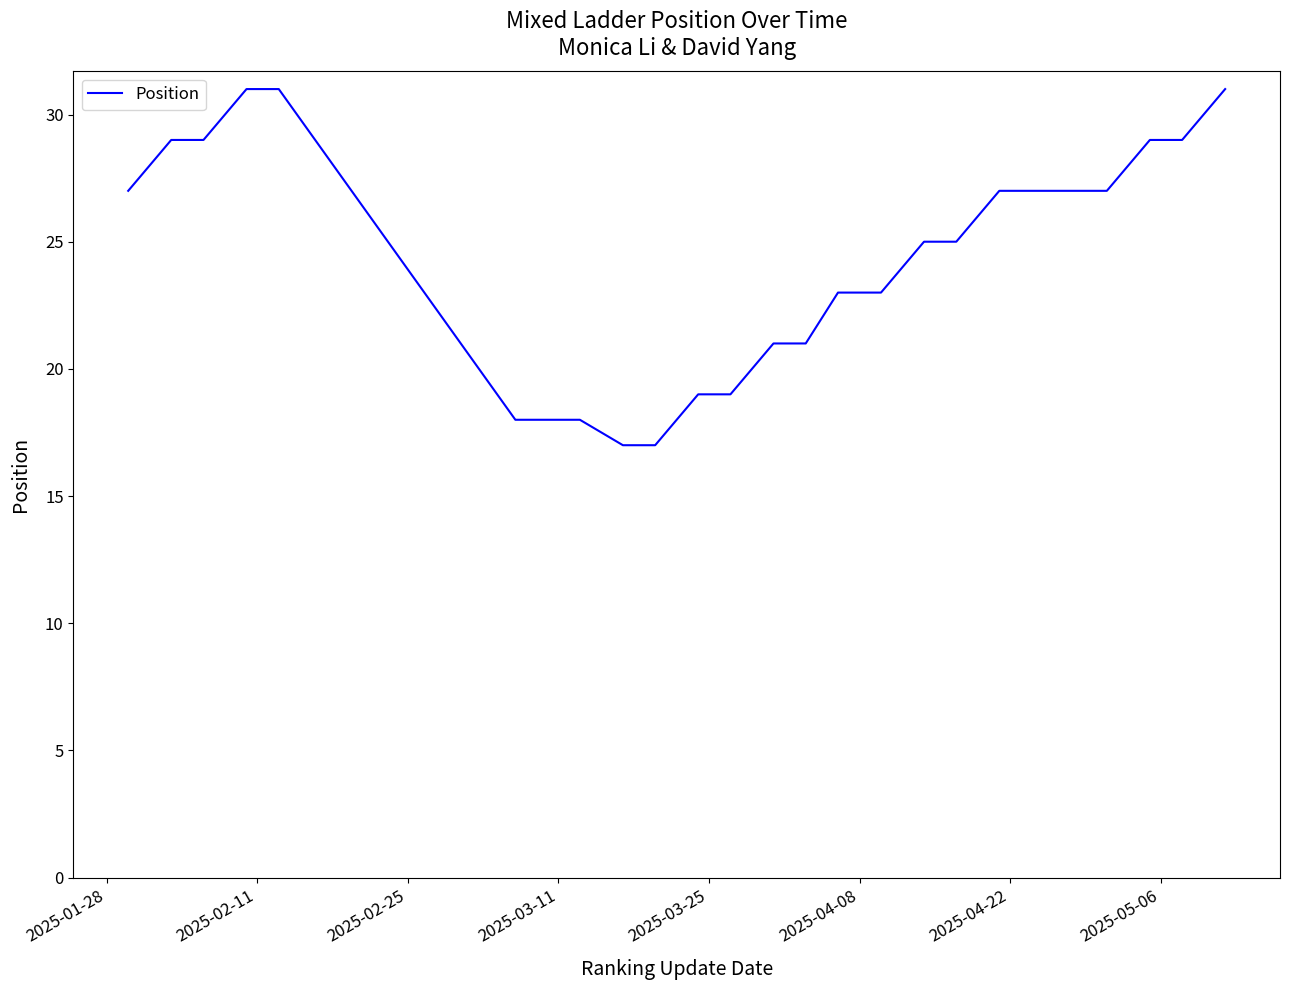

What is the difference between the maximum and minimum values?

14